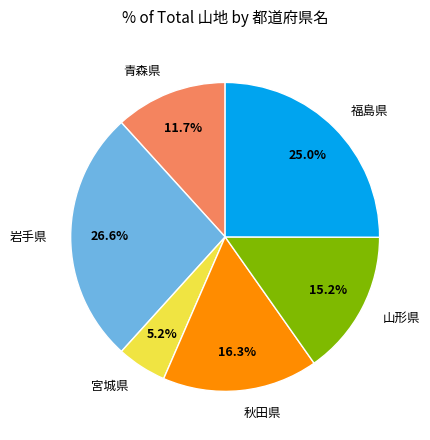

Does 岩手県 account for over 50% of the chart?

No